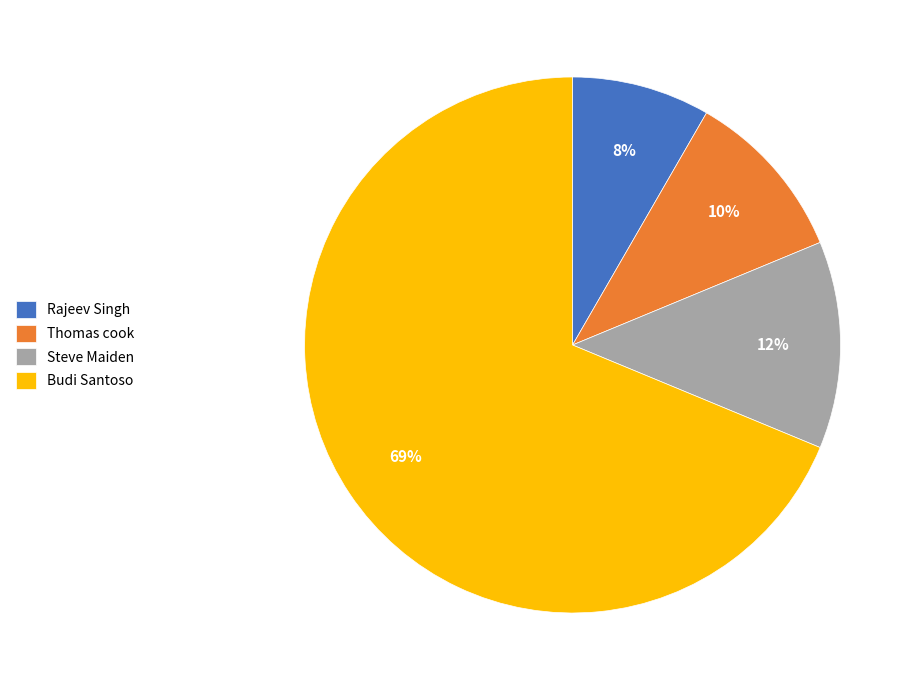

Between Budi Santoso and Rajeev Singh, which is larger?

Budi Santoso